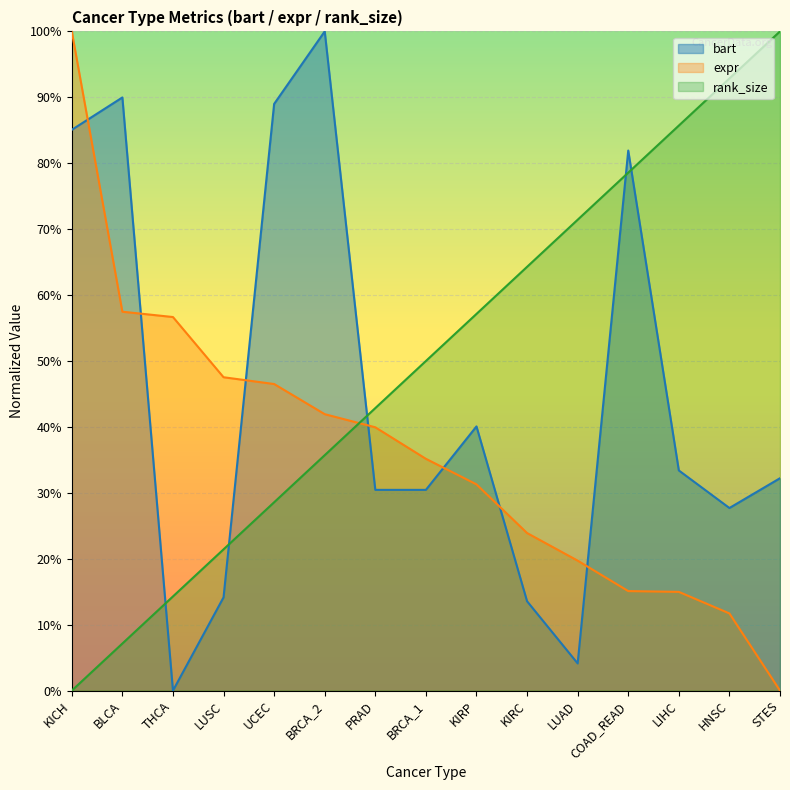

What is the average value of the expr series?

0.4